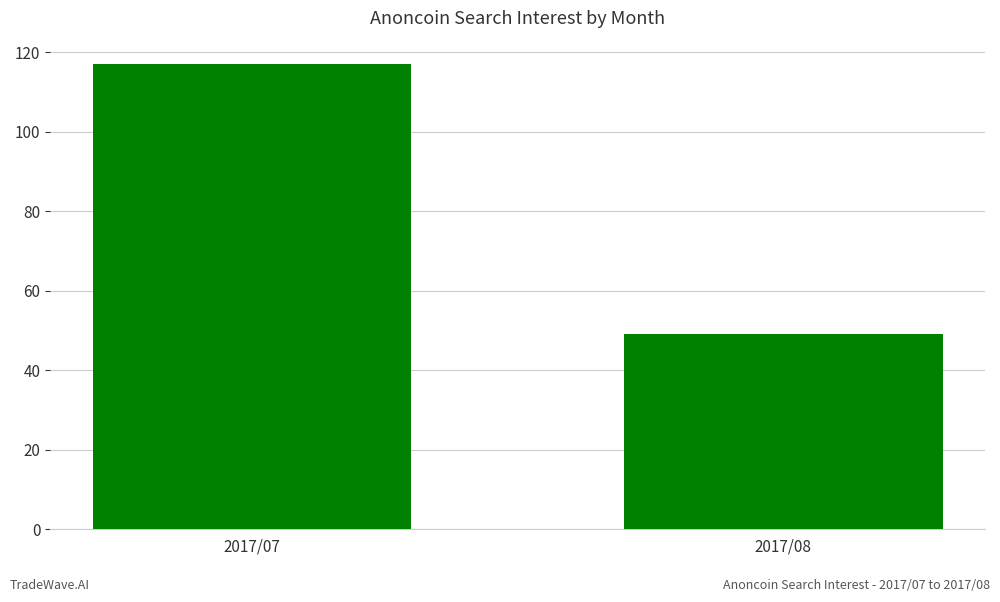

Rank the categories by value from lowest to highest.

2017/08, 2017/07